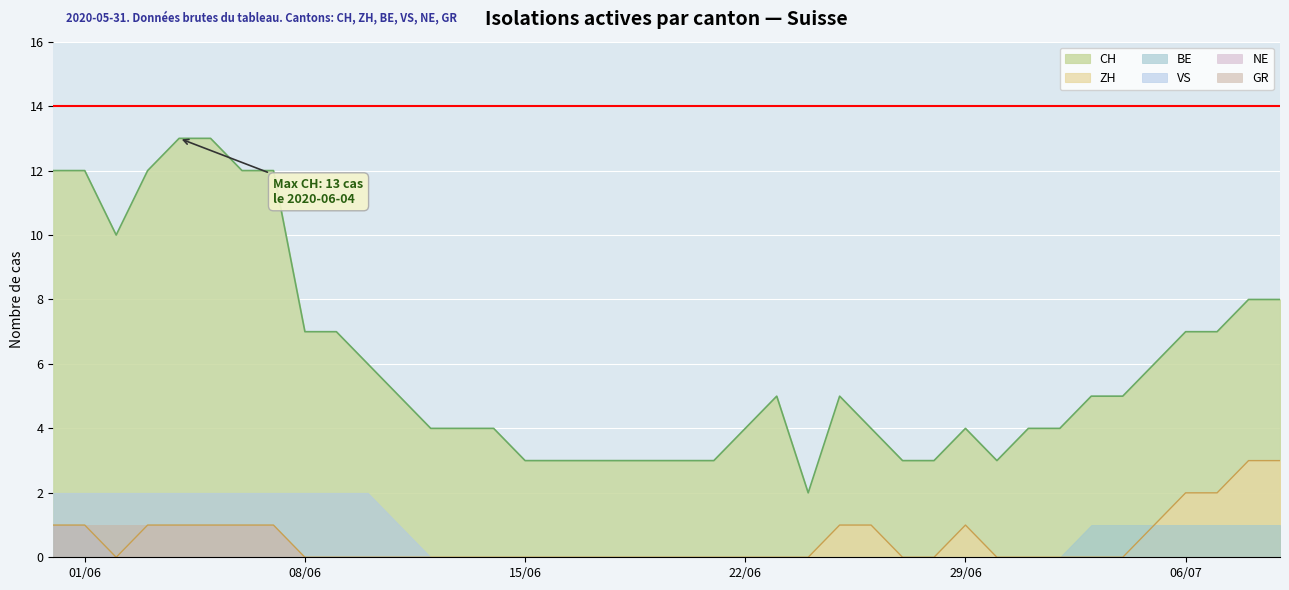

How many categories are shown in the chart?

40